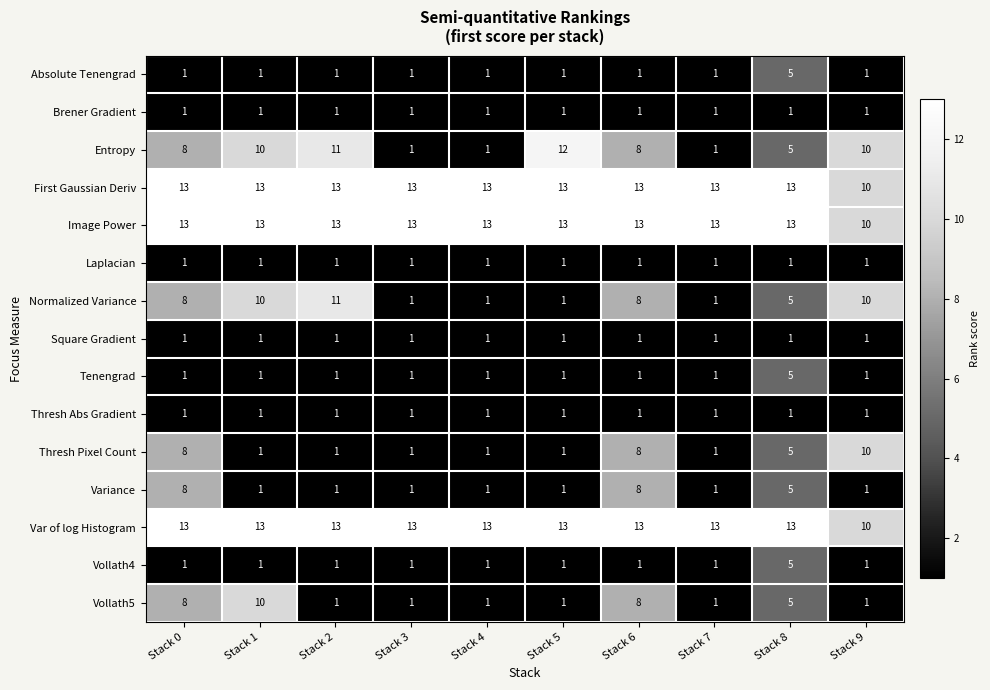

Is the value of Normalized Variance at Stack 9 greater than the value of Variance at Stack 4?

Yes